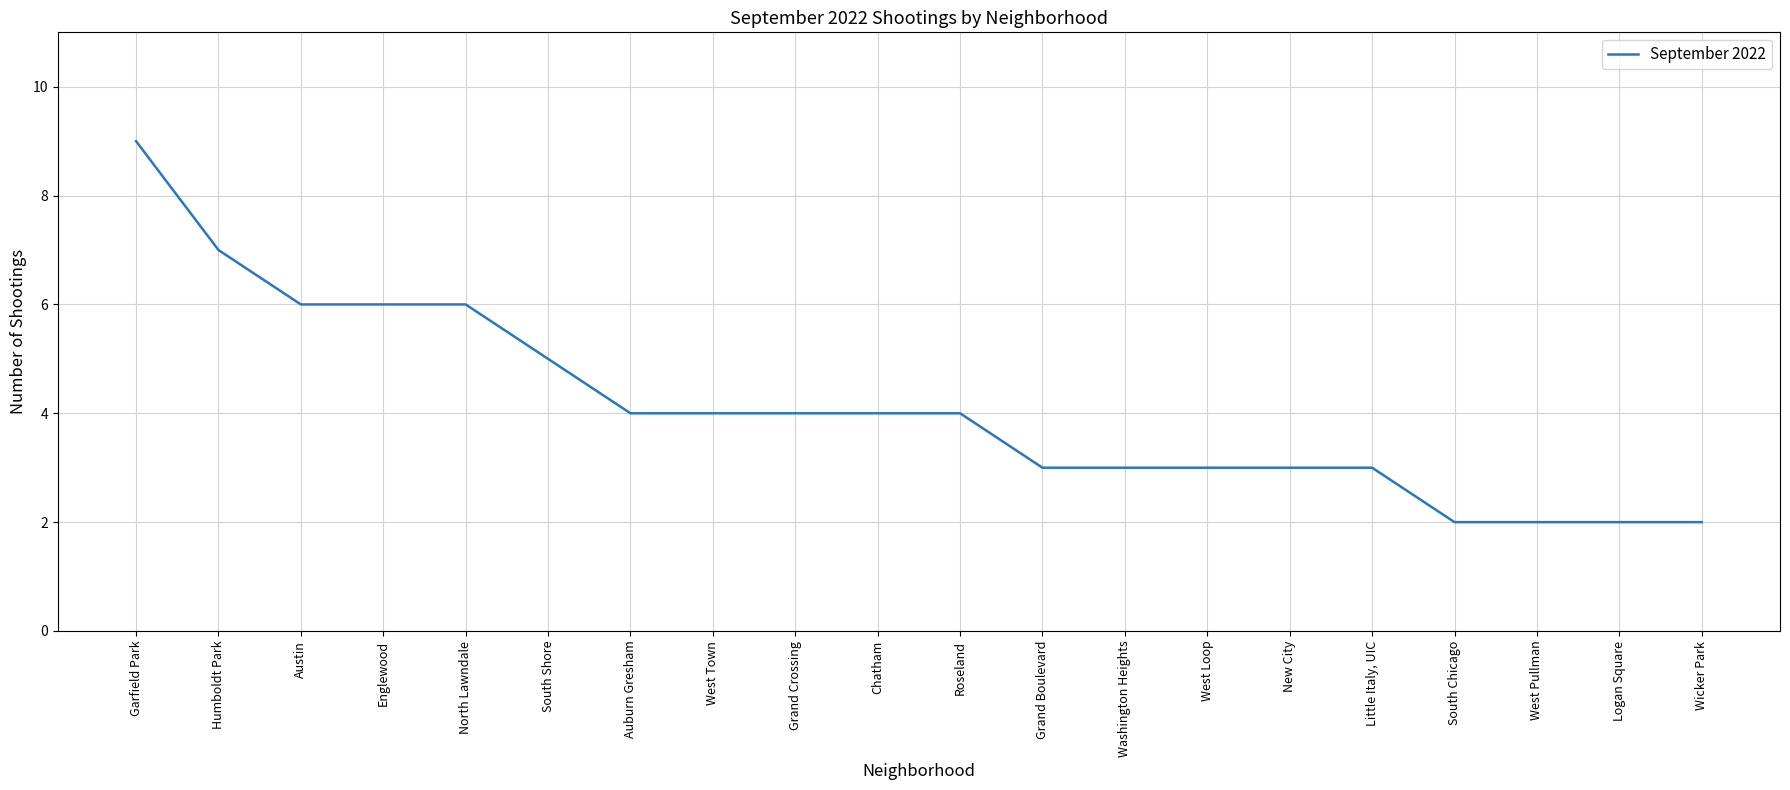

What position from the left is New City?

15